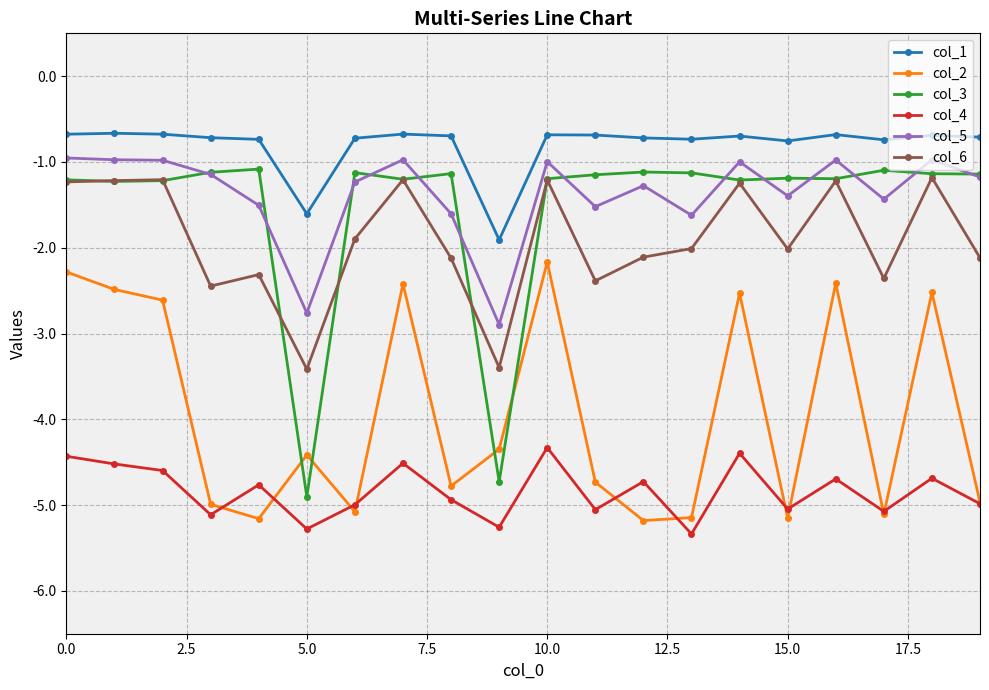

What is the value of the col_4 point at the 18th from the left?

-5.1